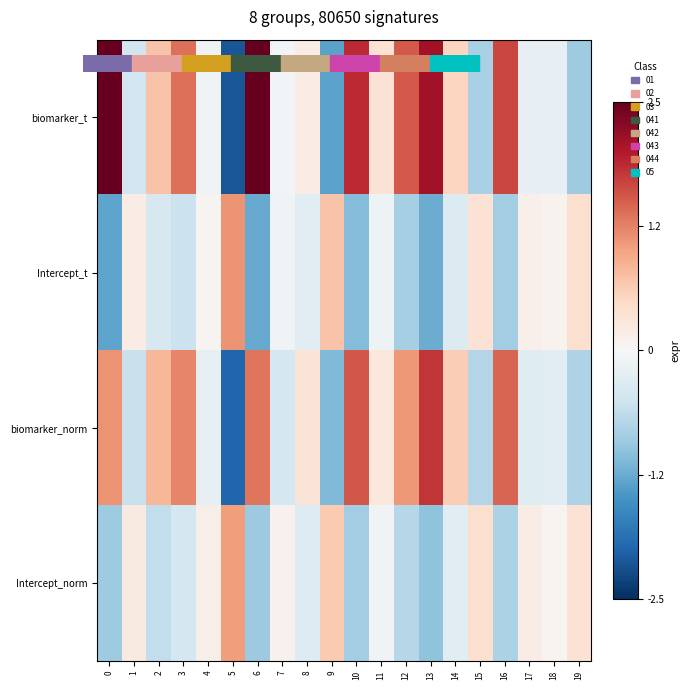

What is the smallest value displayed?

-2.1